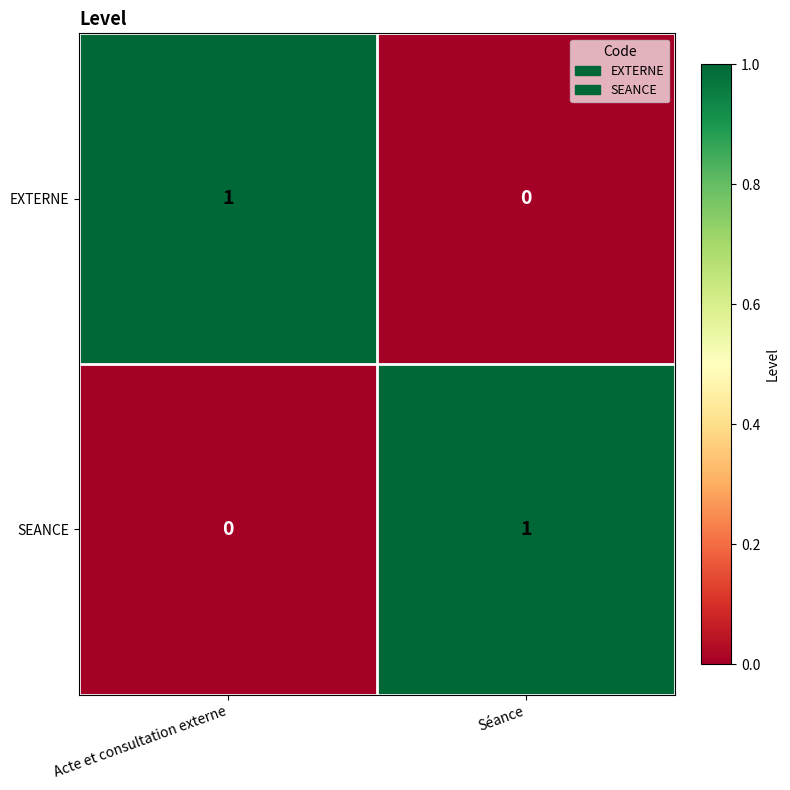

Reading left to right, extract all data points from this chart.

EXTERNE: Acte et consultation externe=1	Séance=0
SEANCE: Acte et consultation externe=0	Séance=1